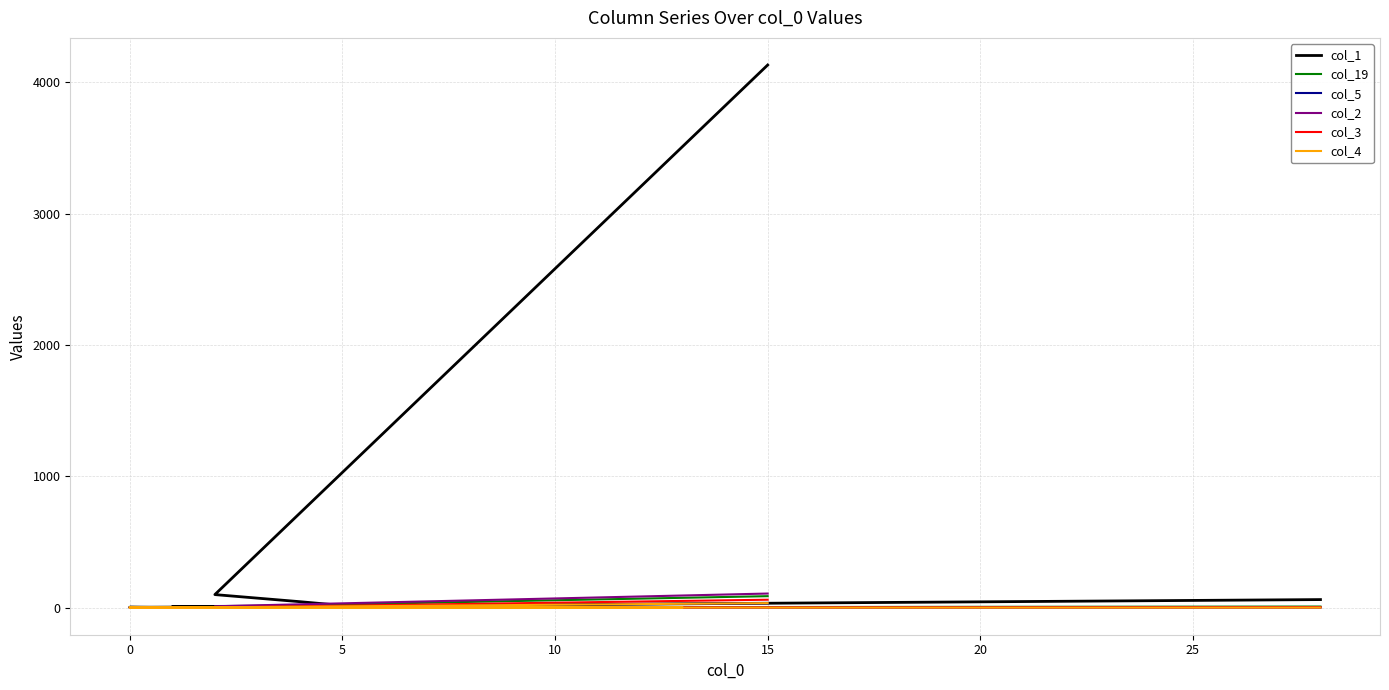

What are all the series names shown in the legend?

col_1, col_19, col_5, col_2, col_3, col_4